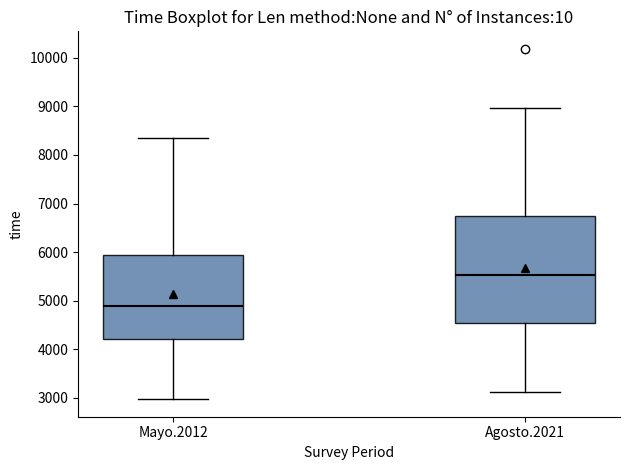

Comparing the boxes themselves (not the whiskers), which one is the tallest?

Agosto.2021